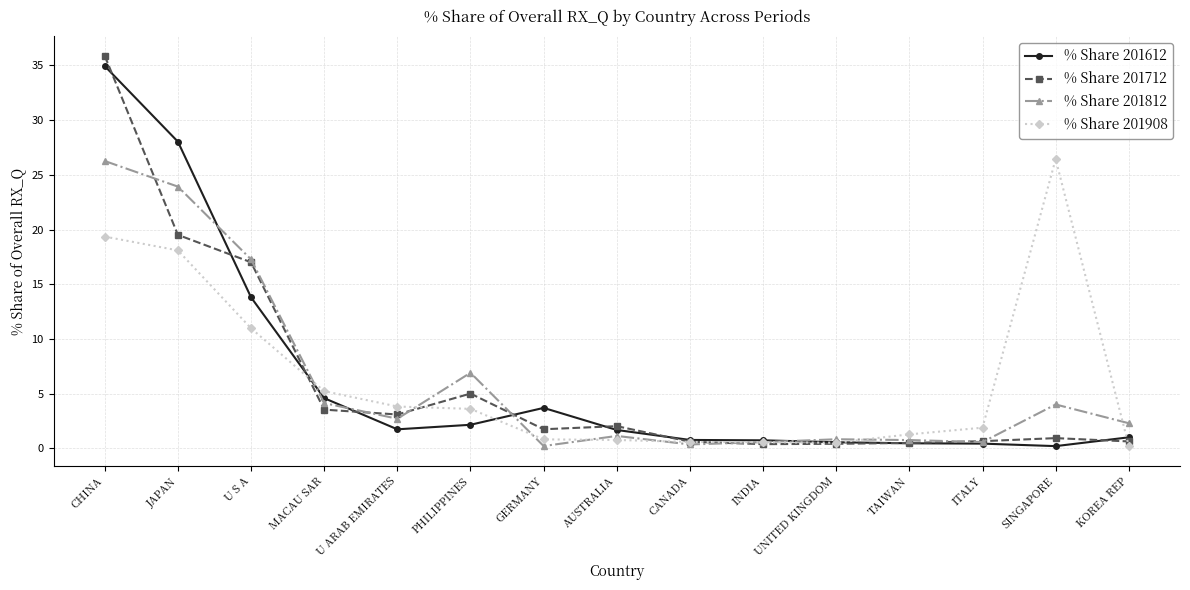

The % Share 201908 series shows 18.1 at JAPAN. True or false?

True